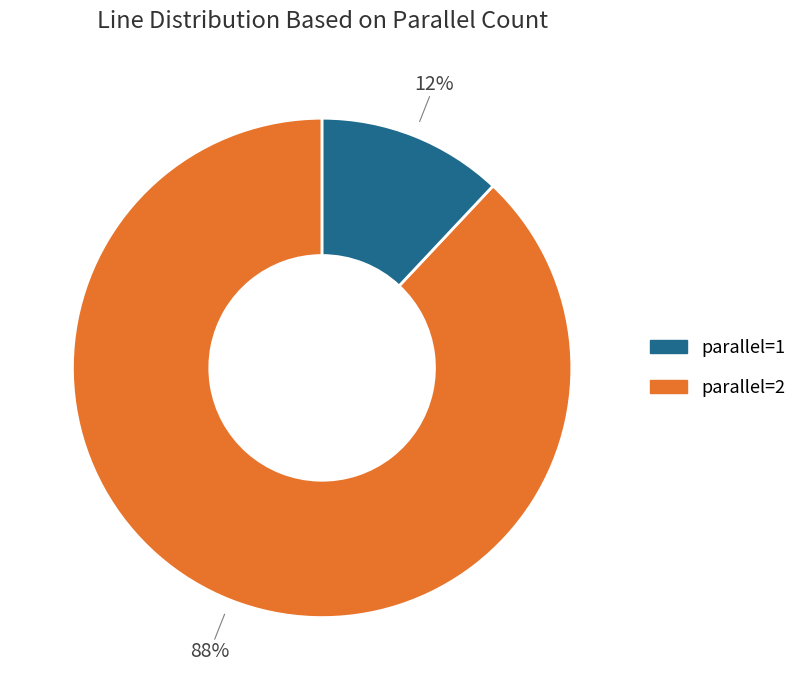

What is the ratio of the value at parallel=1 to the value at parallel=2?

7.3